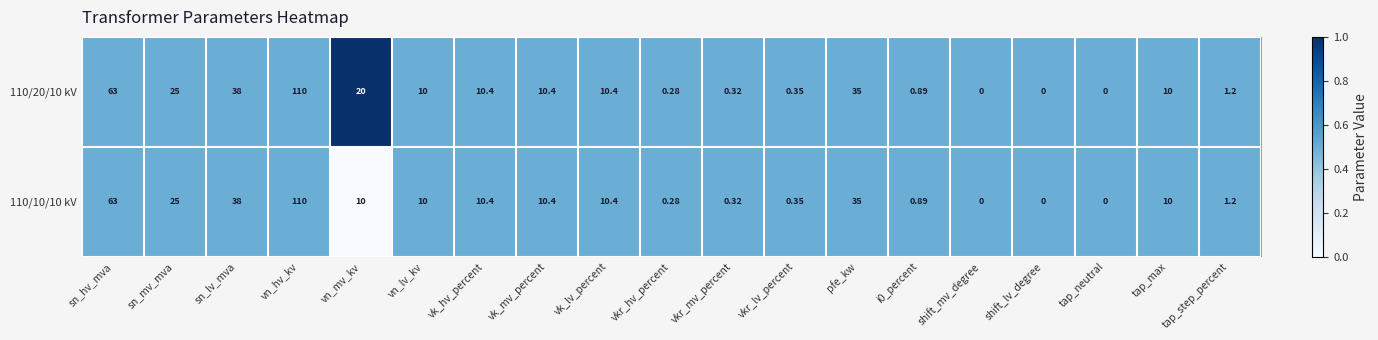

At which category does the chart reach its peak across all series?

vn_hv_kv